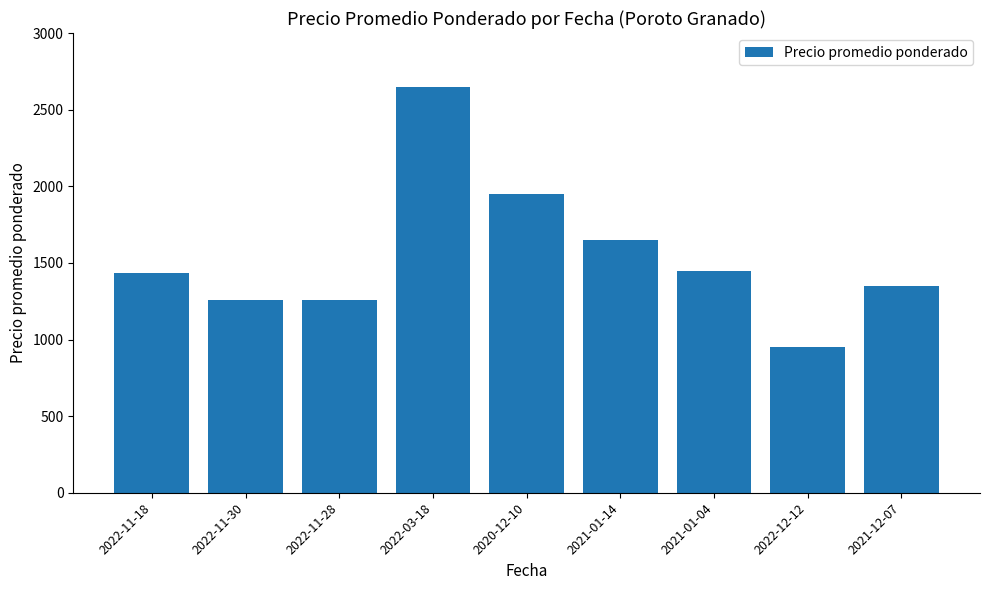

Is it true that the value at 2020-12-10 is 3329?

False